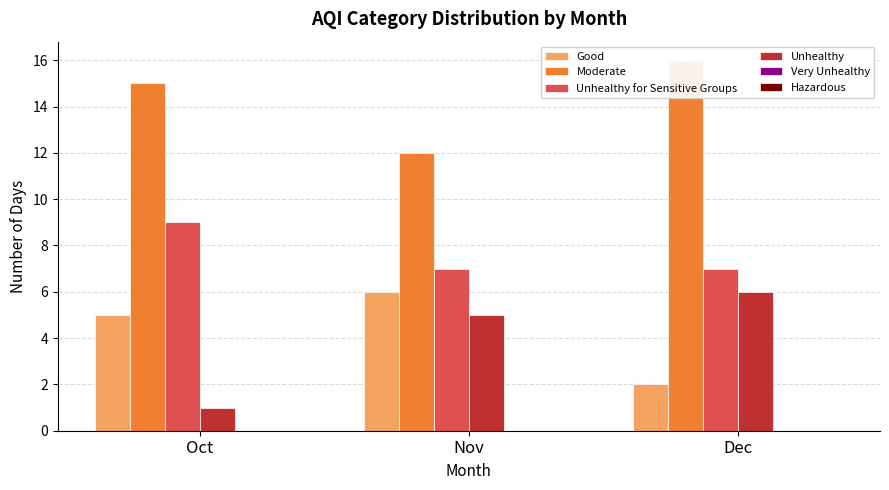

Reading right to left, list all the values displayed in this chart.

Good: 2	6	5
Moderate: 16	12	15
Unhealthy for Sensitive Groups: 7	7	9
Unhealthy: 6	5	1
Very Unhealthy: 0	0	0
Hazardous: 0	0	0